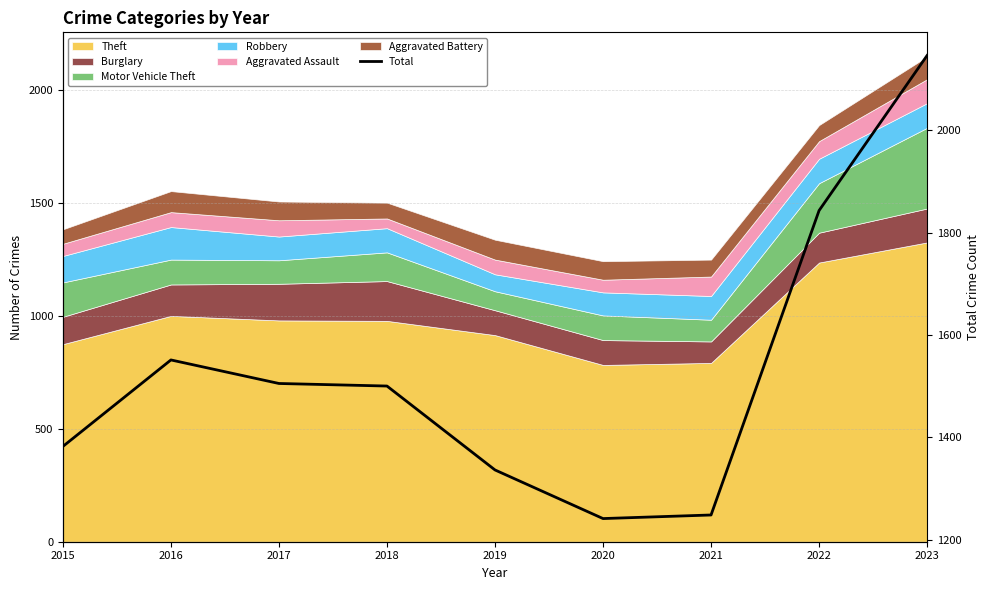

True or false: the data shows 2146 at 2023.

True